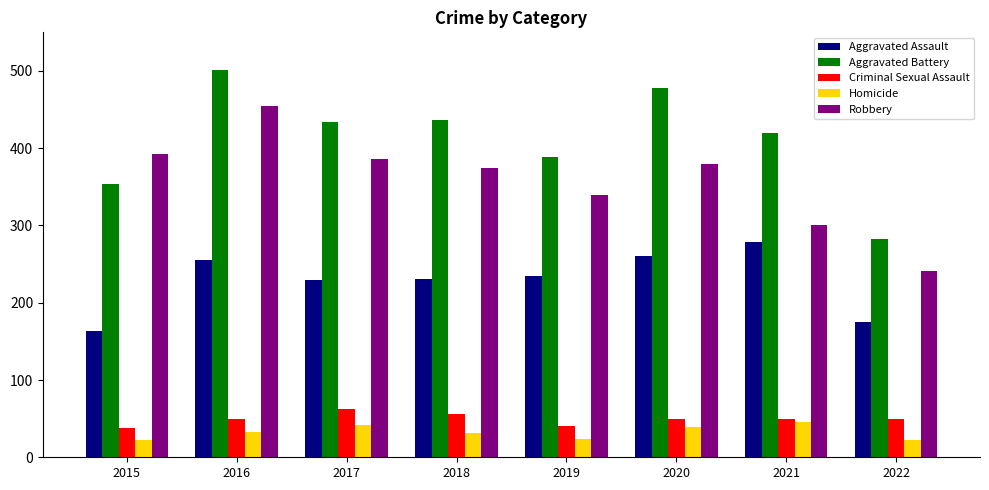

How many data points does each series have?

8